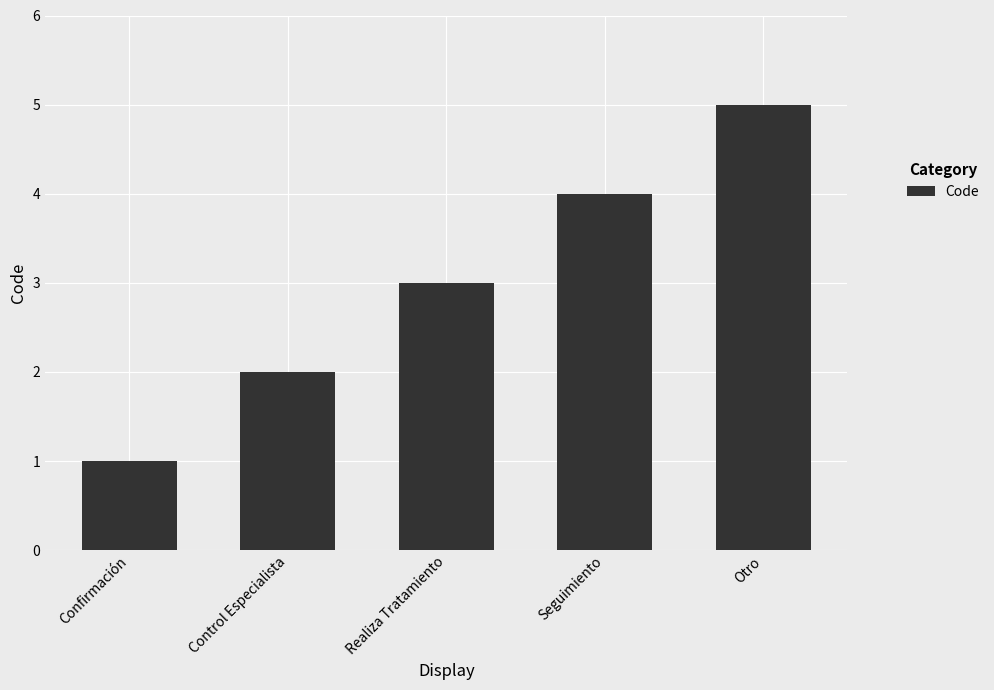

How many values are between 2 and 4?

3